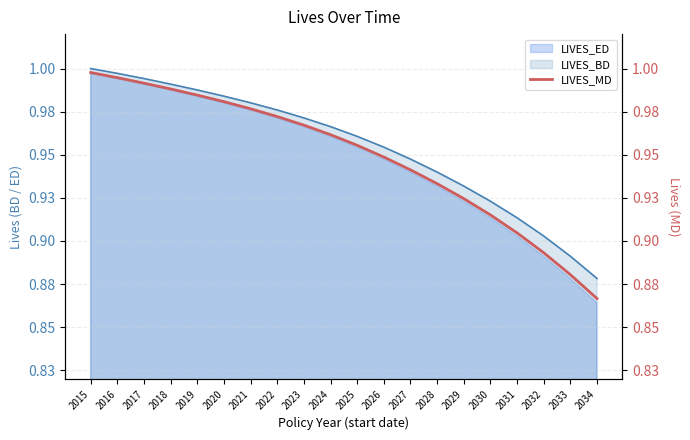

What is the difference between the values at 2018 and 2034?

0.1